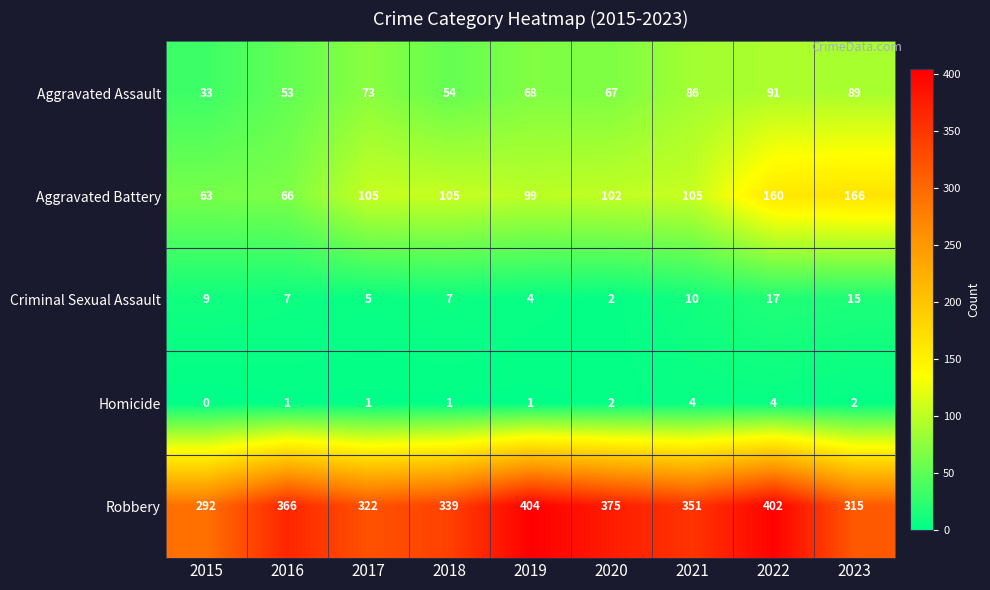

Which label corresponds to the largest value in the chart?

2019